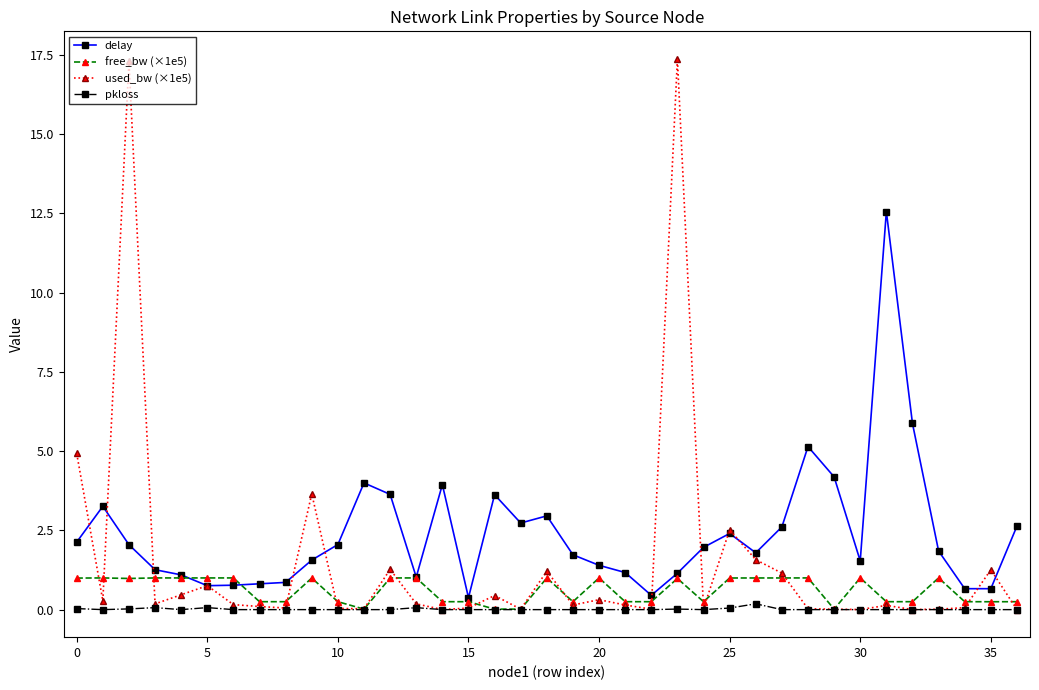

What is the maximum value for free_bw (×1e5)?

1.0